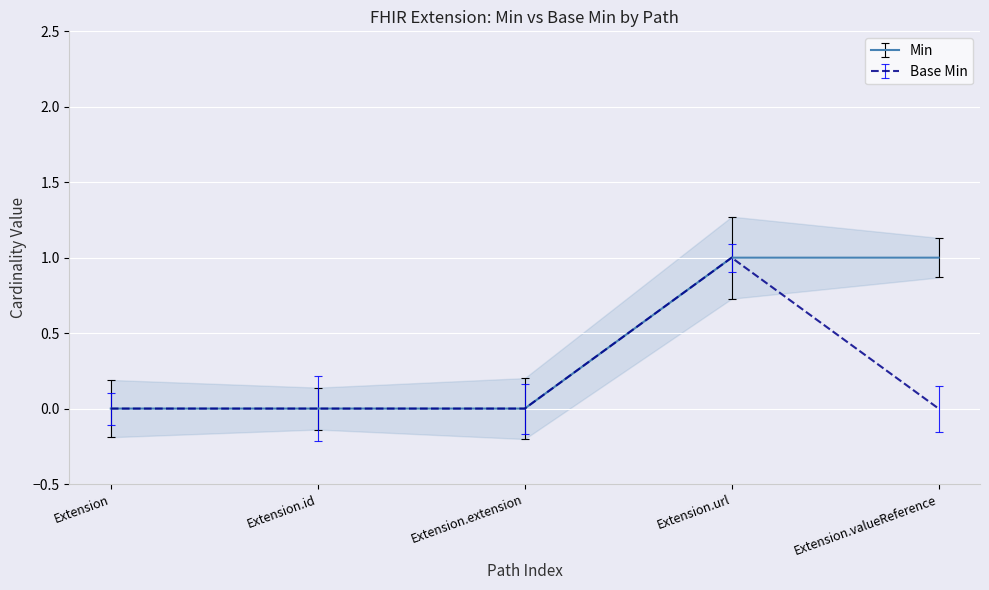

The Min series shows 0 at Extension. True or false?

True